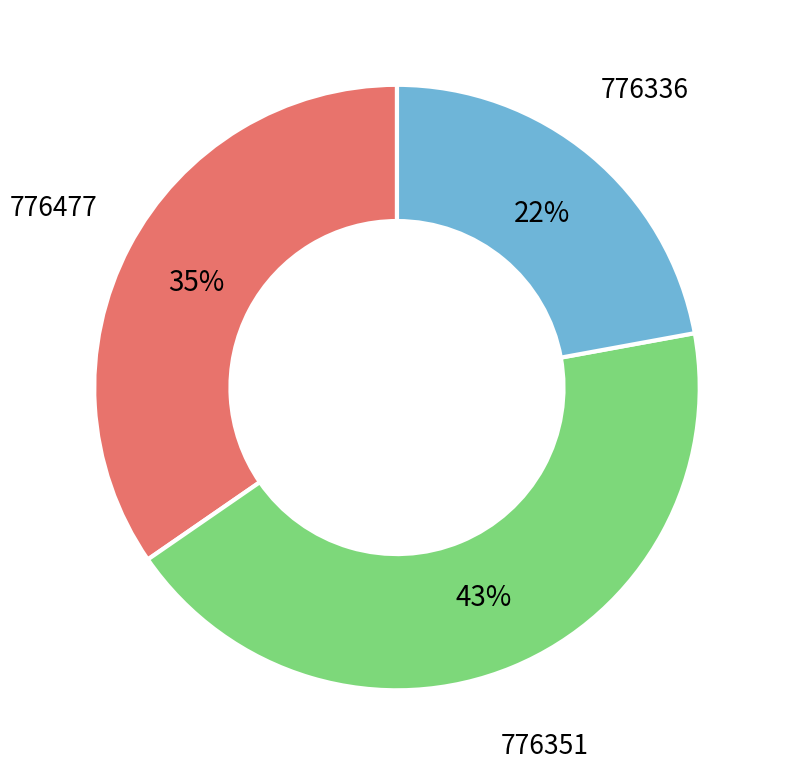

Combined, do 776336 and 776477 account for over 50%?

Yes